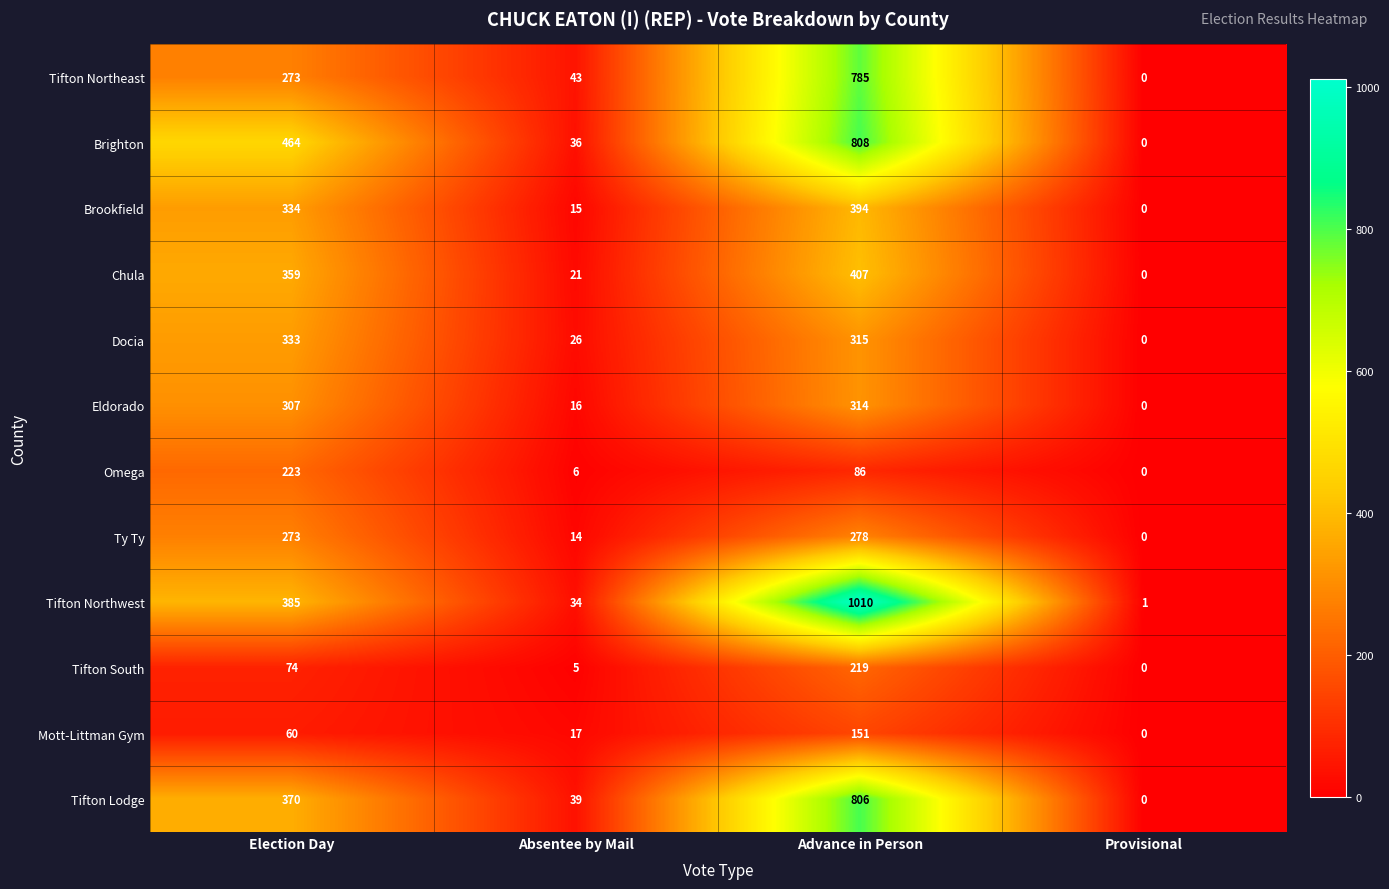

List the series in order of their peak value, highest first.

Tifton Northwest, Brighton, Tifton Lodge, Tifton Northeast, Chula, Brookfield, Docia, Eldorado, Ty Ty, Omega, Tifton South, Mott-Littman Gym